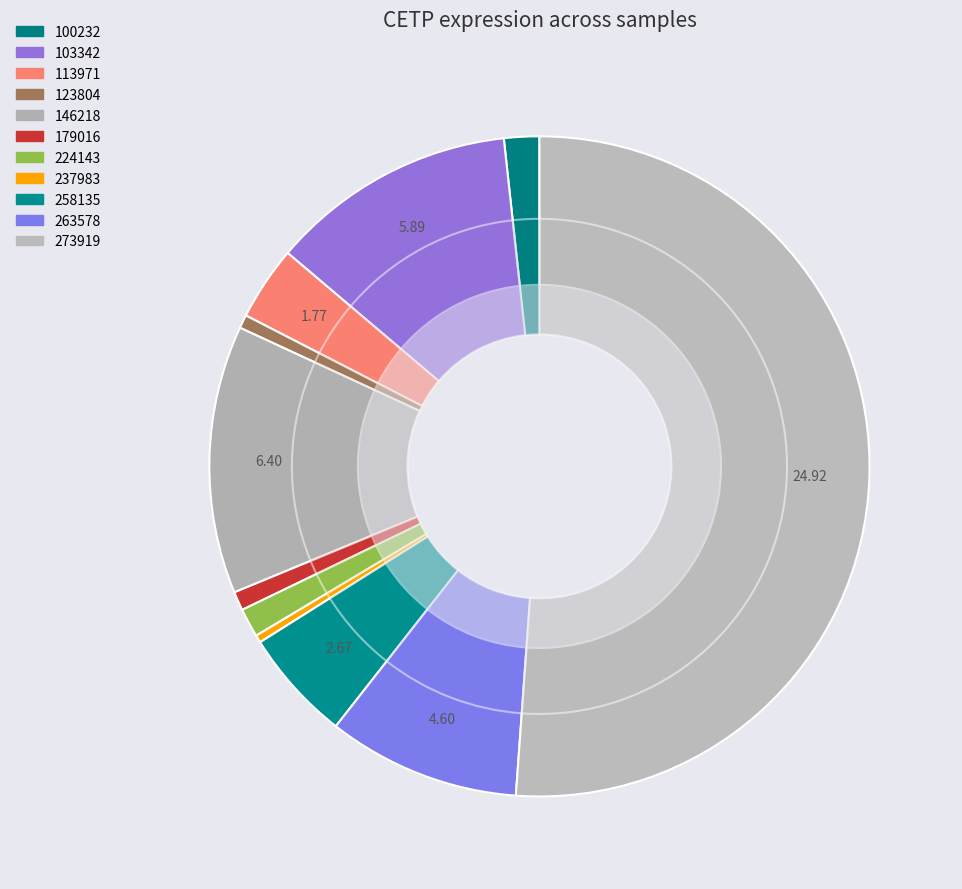

Is there any slice that represents more than half of the pie?

Yes